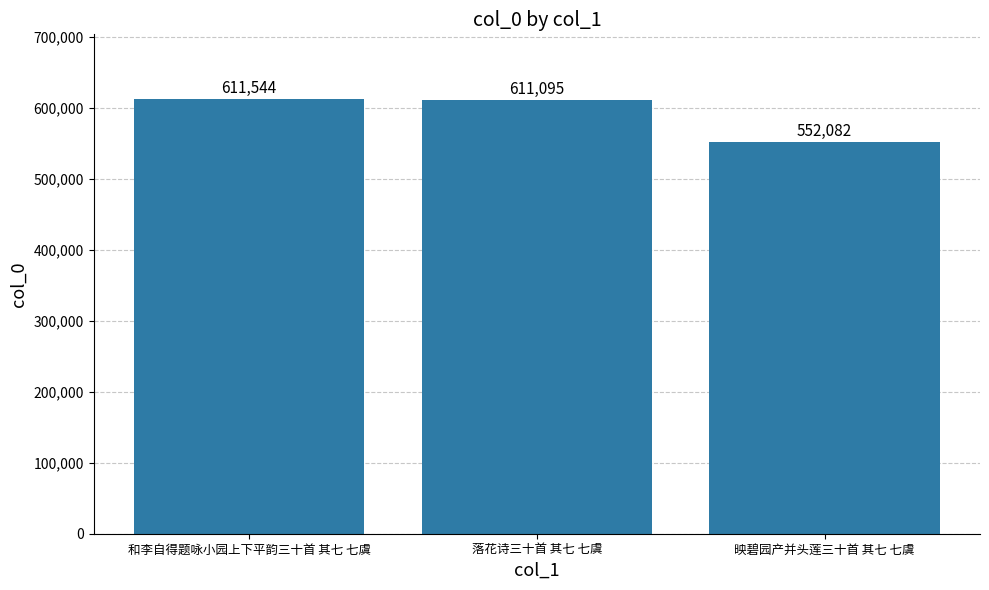

Rank the categories by value from highest to lowest.

和李自得题咏小园上下平韵三十首 其七 七虞, 落花诗三十首 其七 七虞, 映碧园产并头莲三十首 其七 七虞